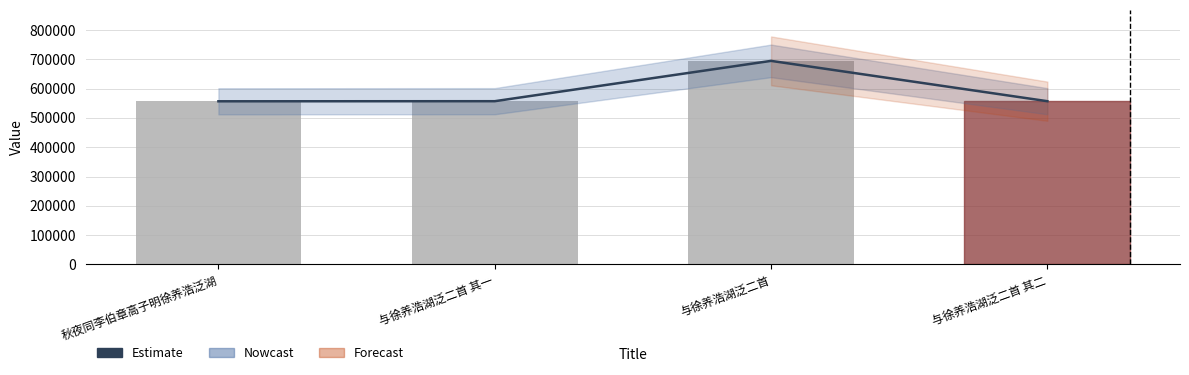

What is the sum of the Estimate values at 与徐养浩湖泛二首 其一 and 与徐养浩湖泛二首 其二?

1114473